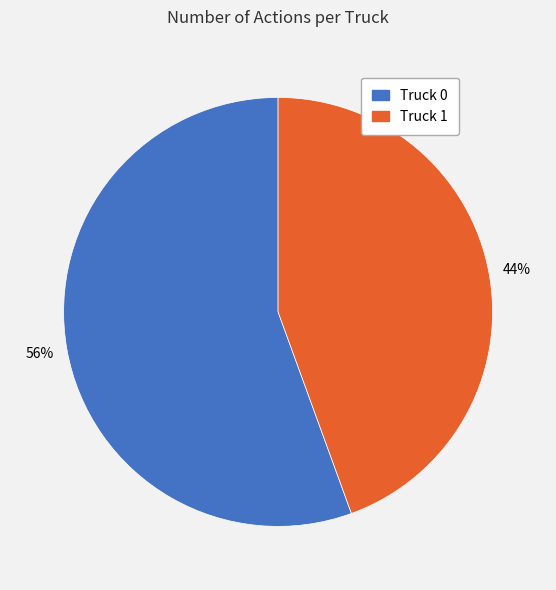

What is the ratio of the value at Truck 1 to the value at Truck 0?

0.8